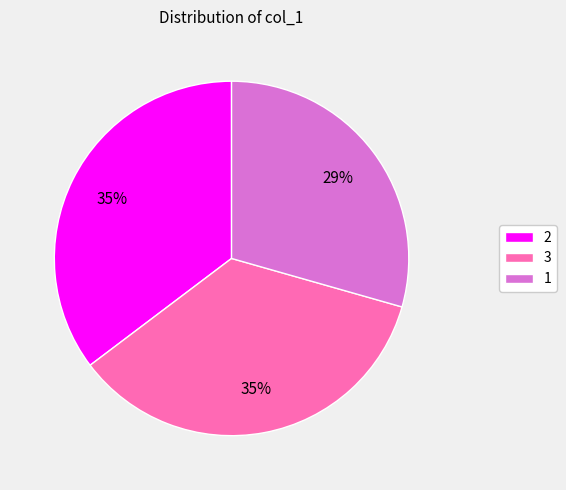

How many slices are in this pie chart?

3